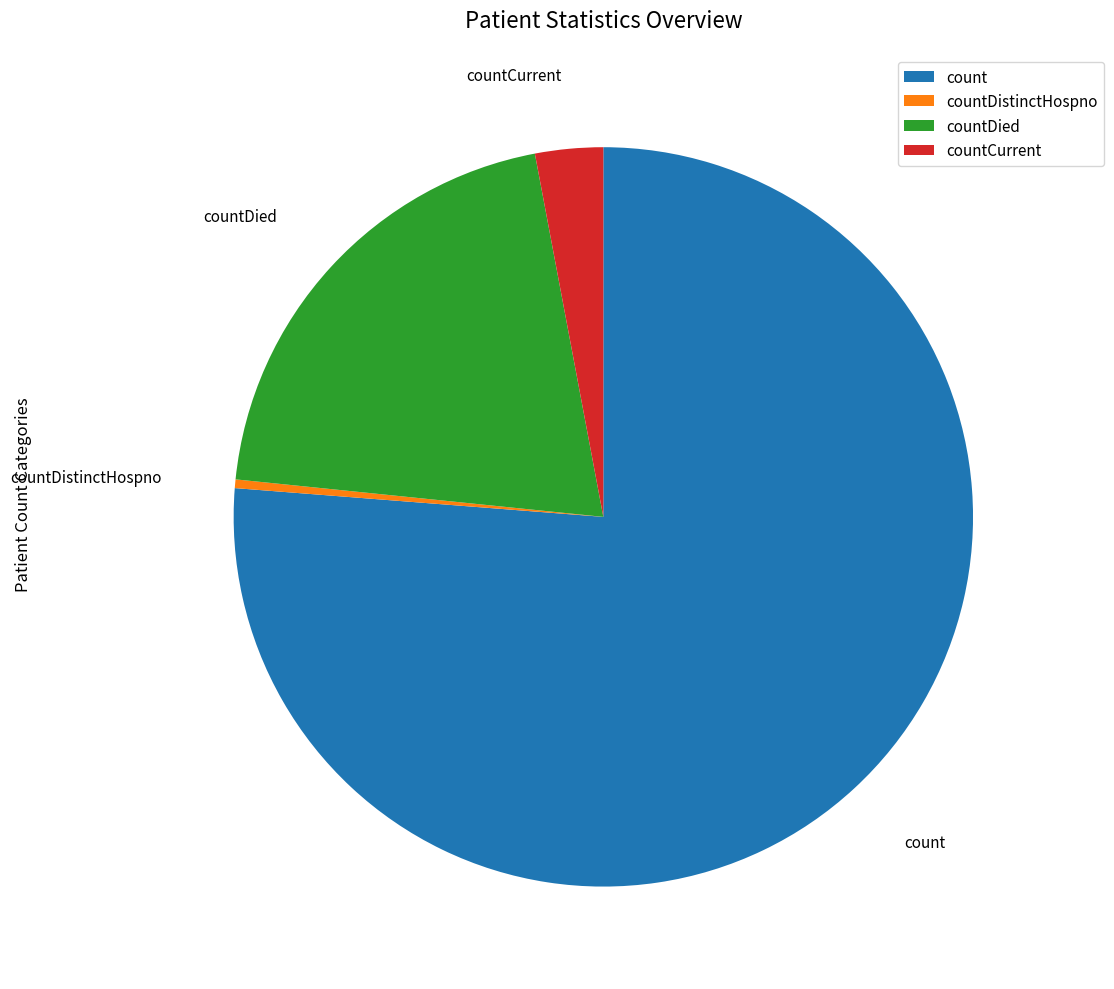

Count the number of slices in the pie.

4